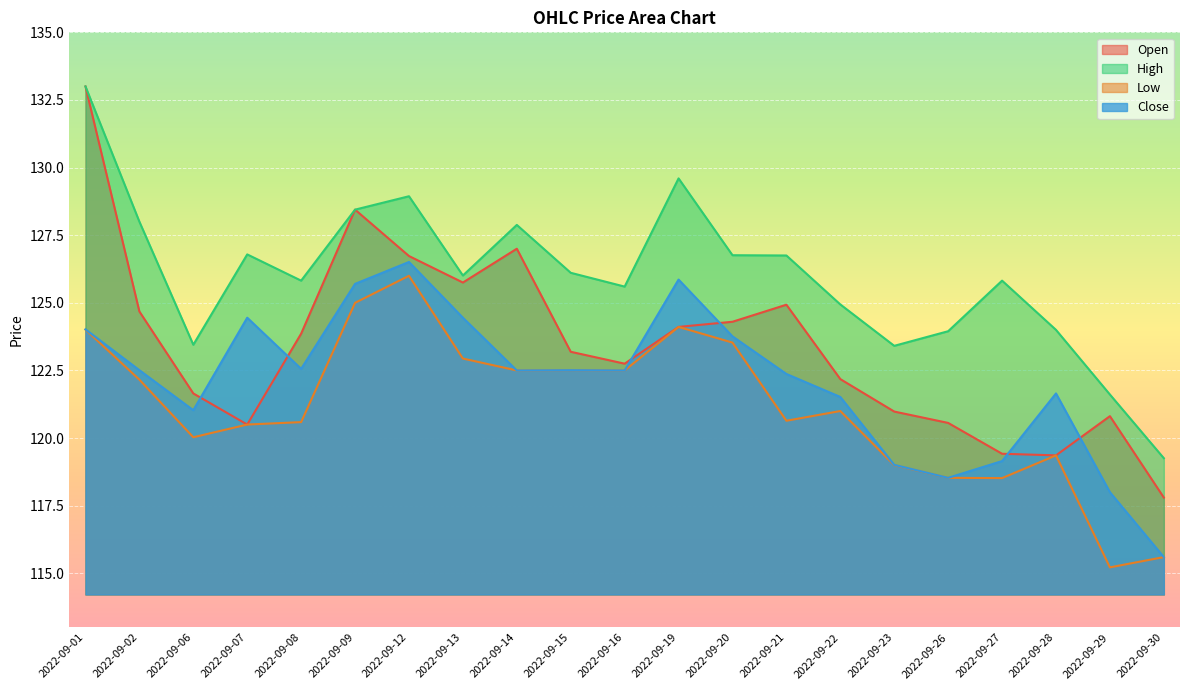

How many data points does each series have?

21